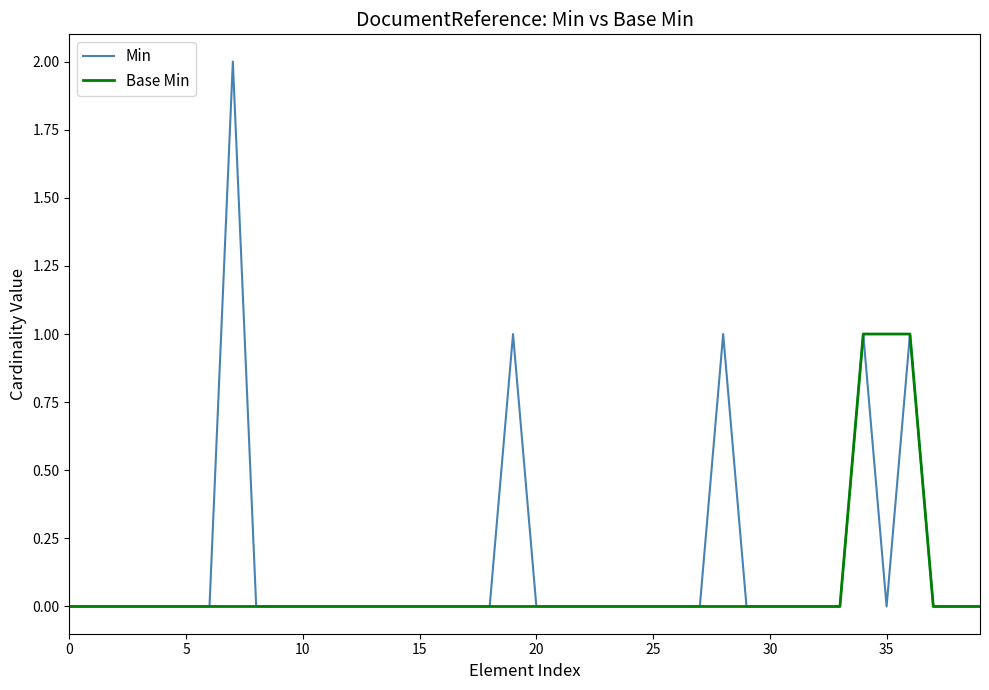

Reading left to right, what are all the values shown in this chart?

Min: 0	0	0	0	0	0	0	2	0	0	0	0	0	0	0	0	0	0	0	1	0	0	0	0	0	0	0	0	1	0	0	0	0	0	1	0	1	0	0	0
Base Min: 0	0	0	0	0	0	0	0	0	0	0	0	0	0	0	0	0	0	0	0	0	0	0	0	0	0	0	0	0	0	0	0	0	0	1	1	1	0	0	0